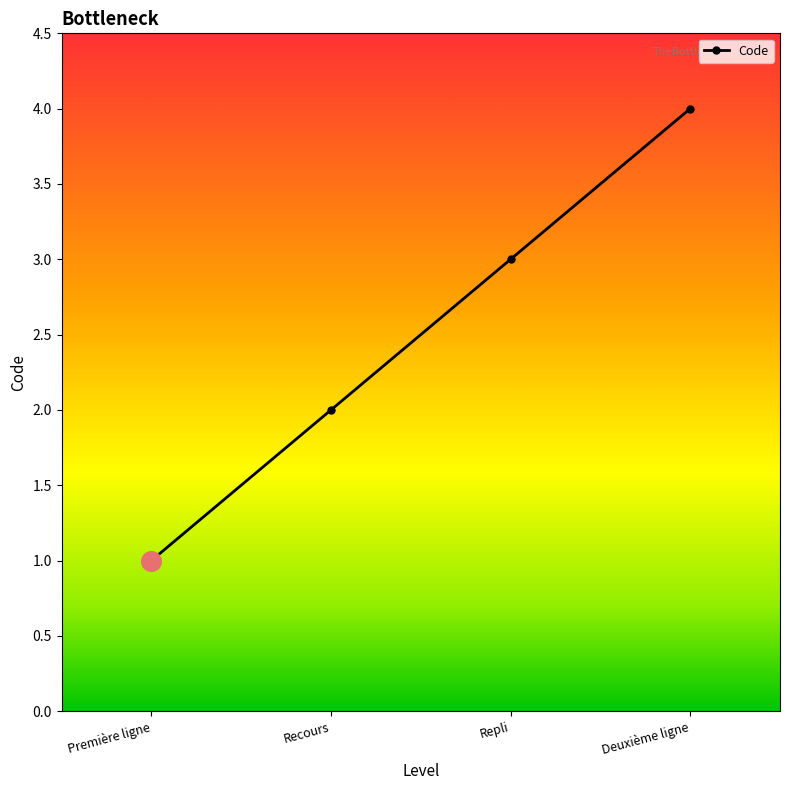

What is the change in value from Première ligne to Recours?

+1